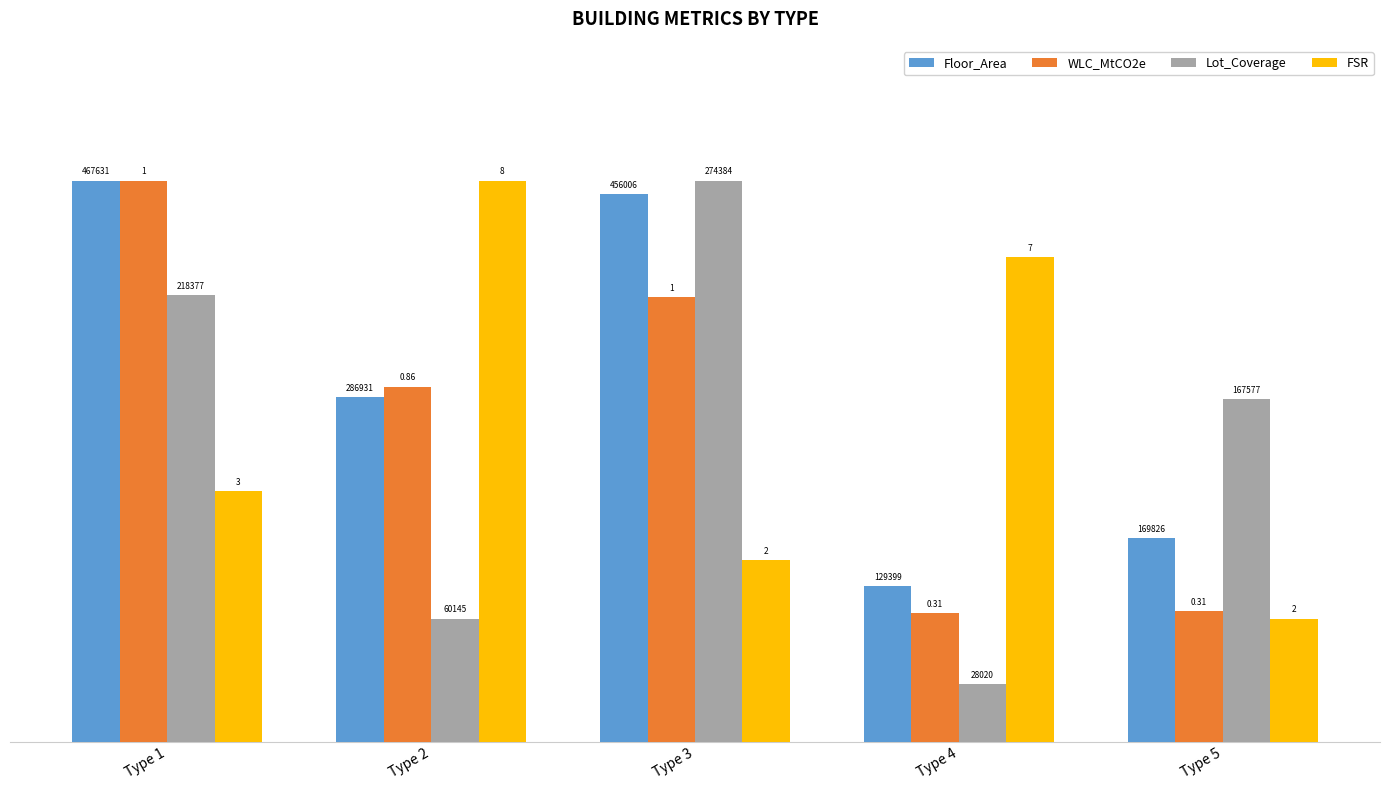

The FSR series shows 174715.8 at Type 5. True or false?

False